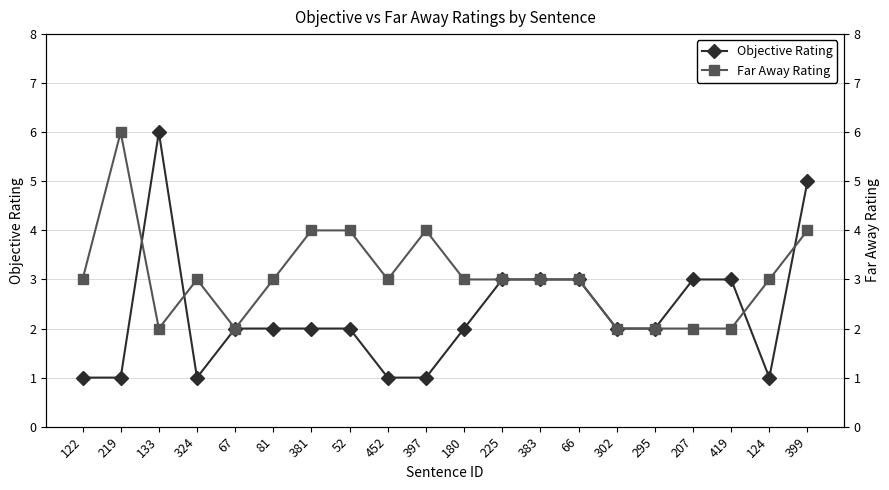

Is it true that Objective Rating equals 9 at 399?

False